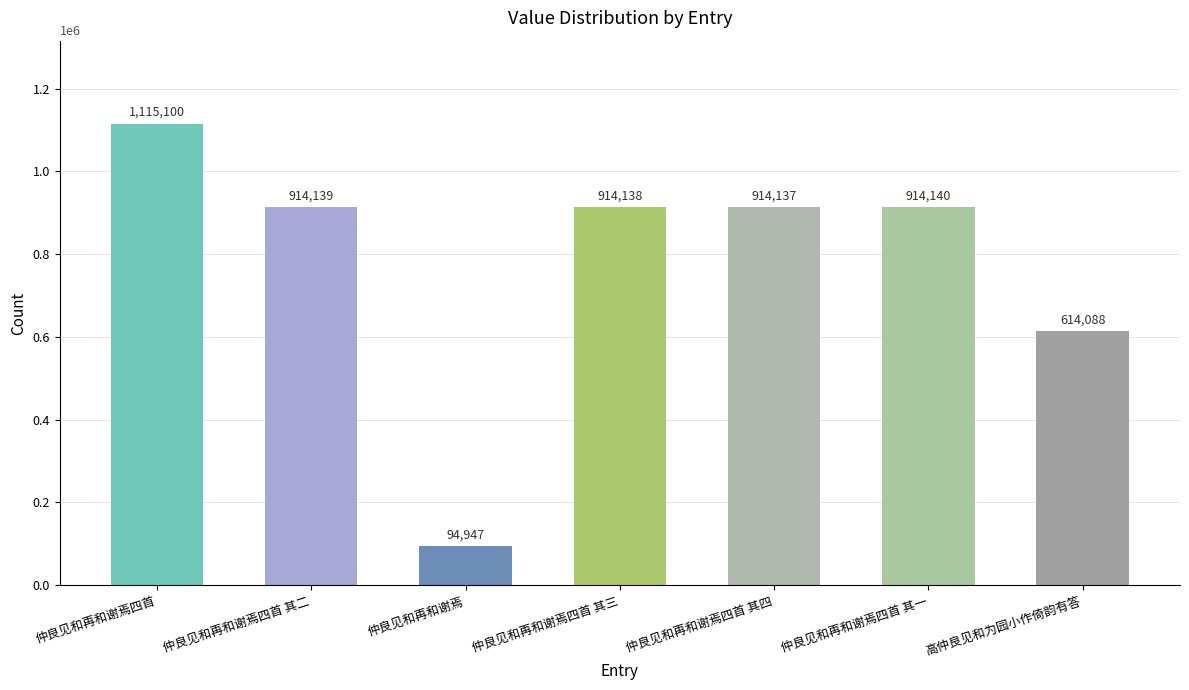

Rank the categories by value from lowest to highest.

仲良见和再和谢焉, 高仲良见和为园小作倚韵有答, 仲良见和再和谢焉四首 其四, 仲良见和再和谢焉四首 其三, 仲良见和再和谢焉四首 其二, 仲良见和再和谢焉四首 其一, 仲良见和再和谢焉四首